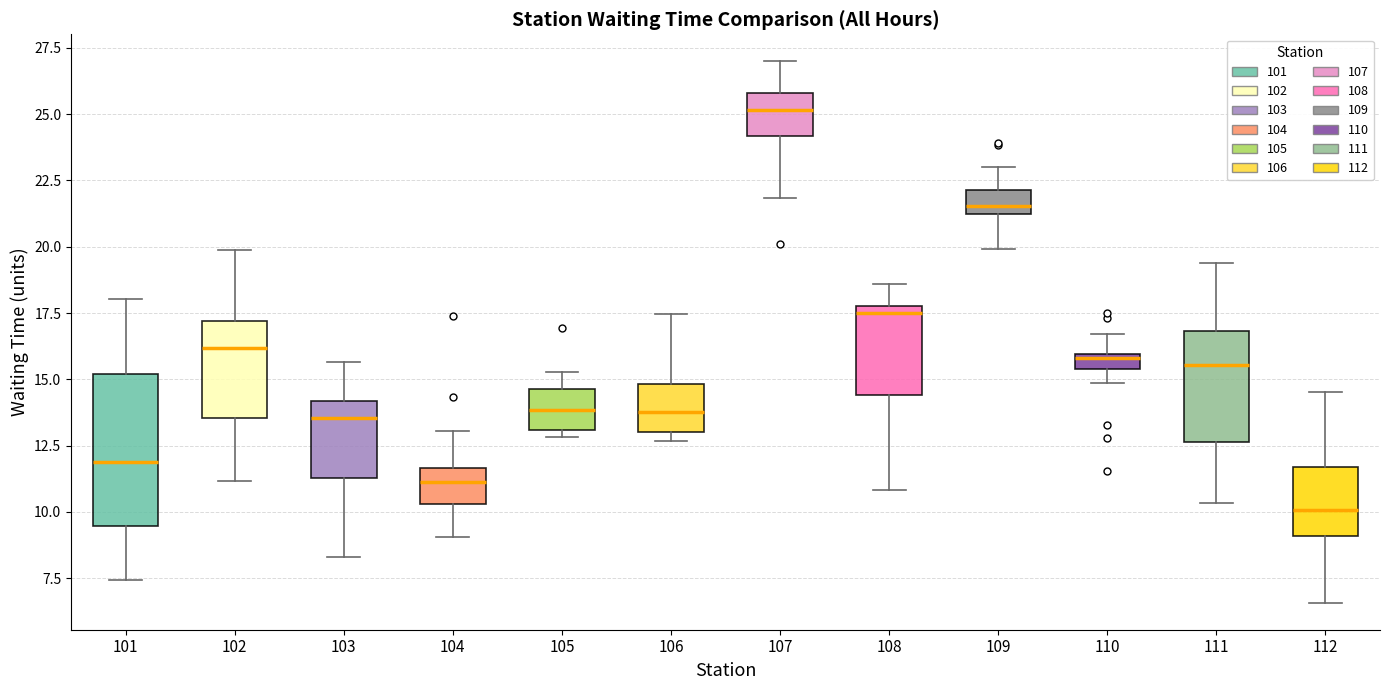

Which box has the highest median line?

107